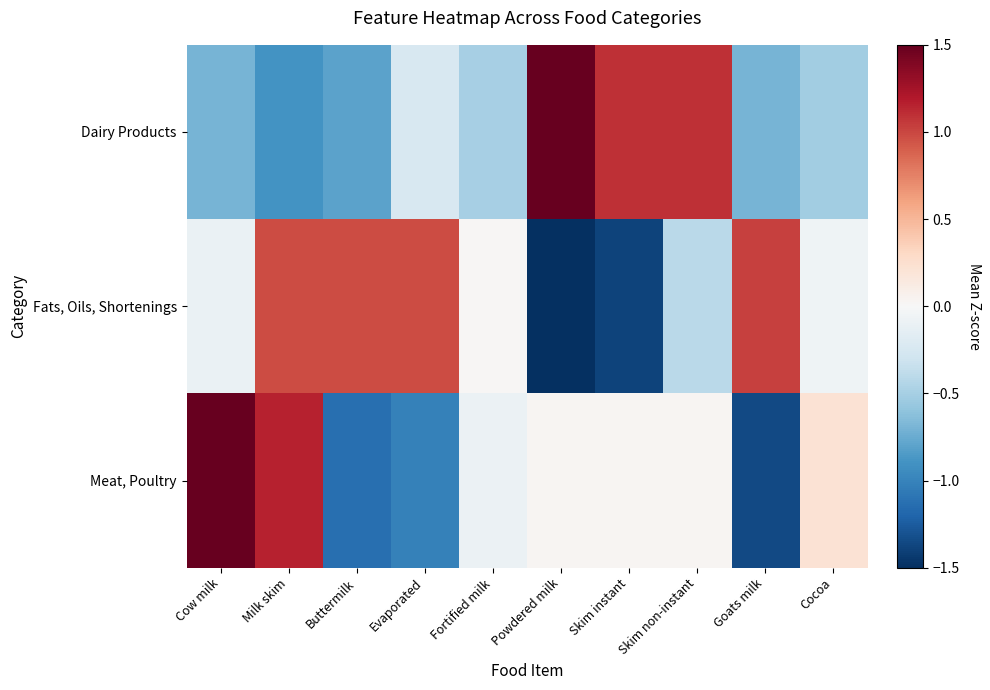

Which label corresponds to the largest value in the chart?

Powdered milk